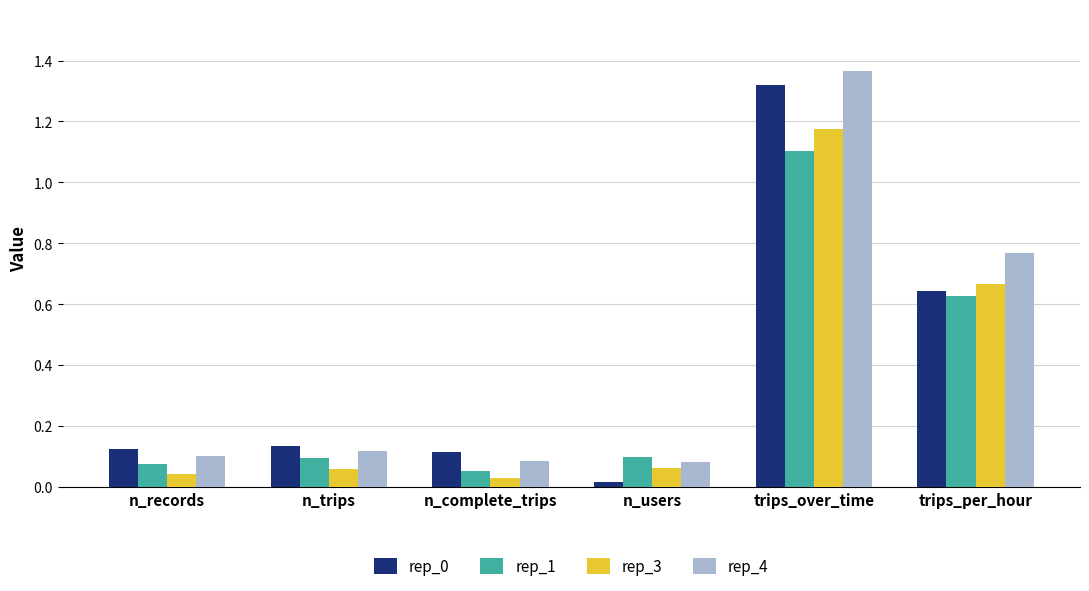

At which category is the sum across all series the highest?

trips_over_time